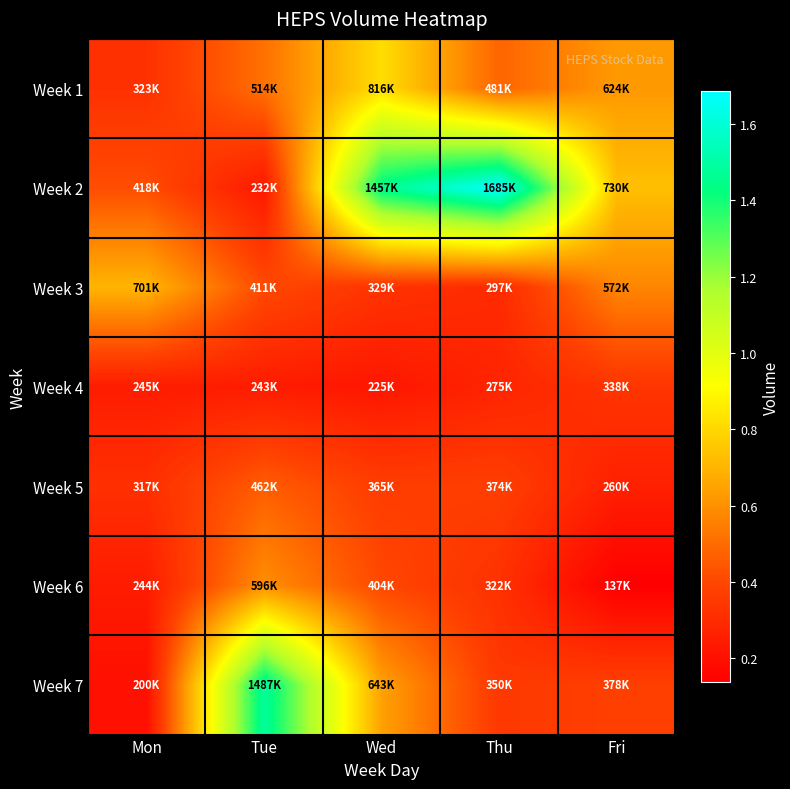

At how many categories does at least one series exceed 1518636?

1